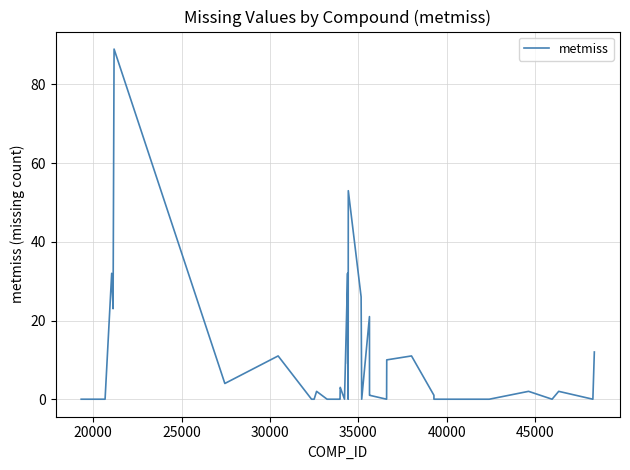

What is the greatest value displayed?

89